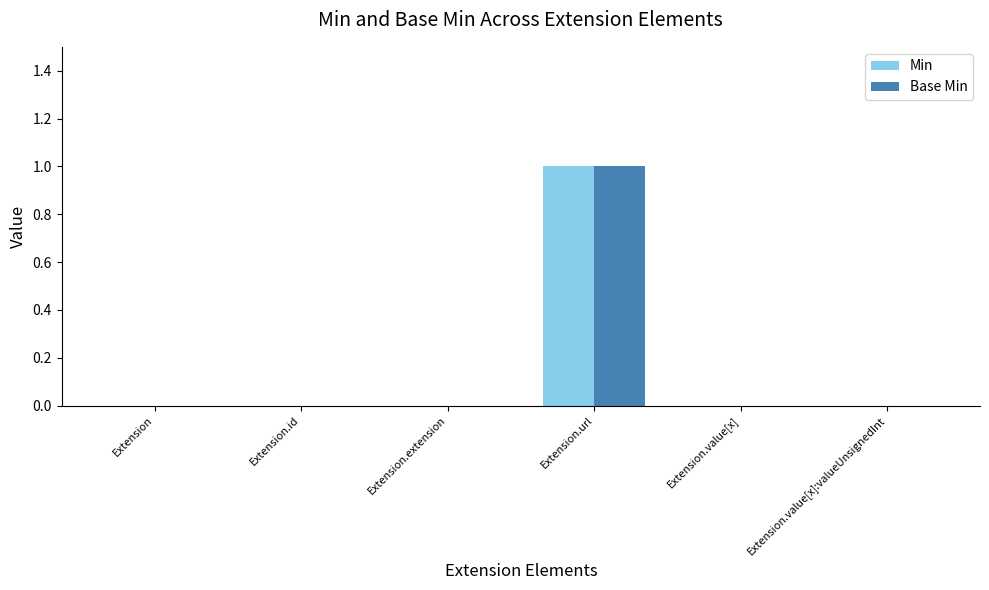

Which label corresponds to the largest value in the chart?

Extension.url